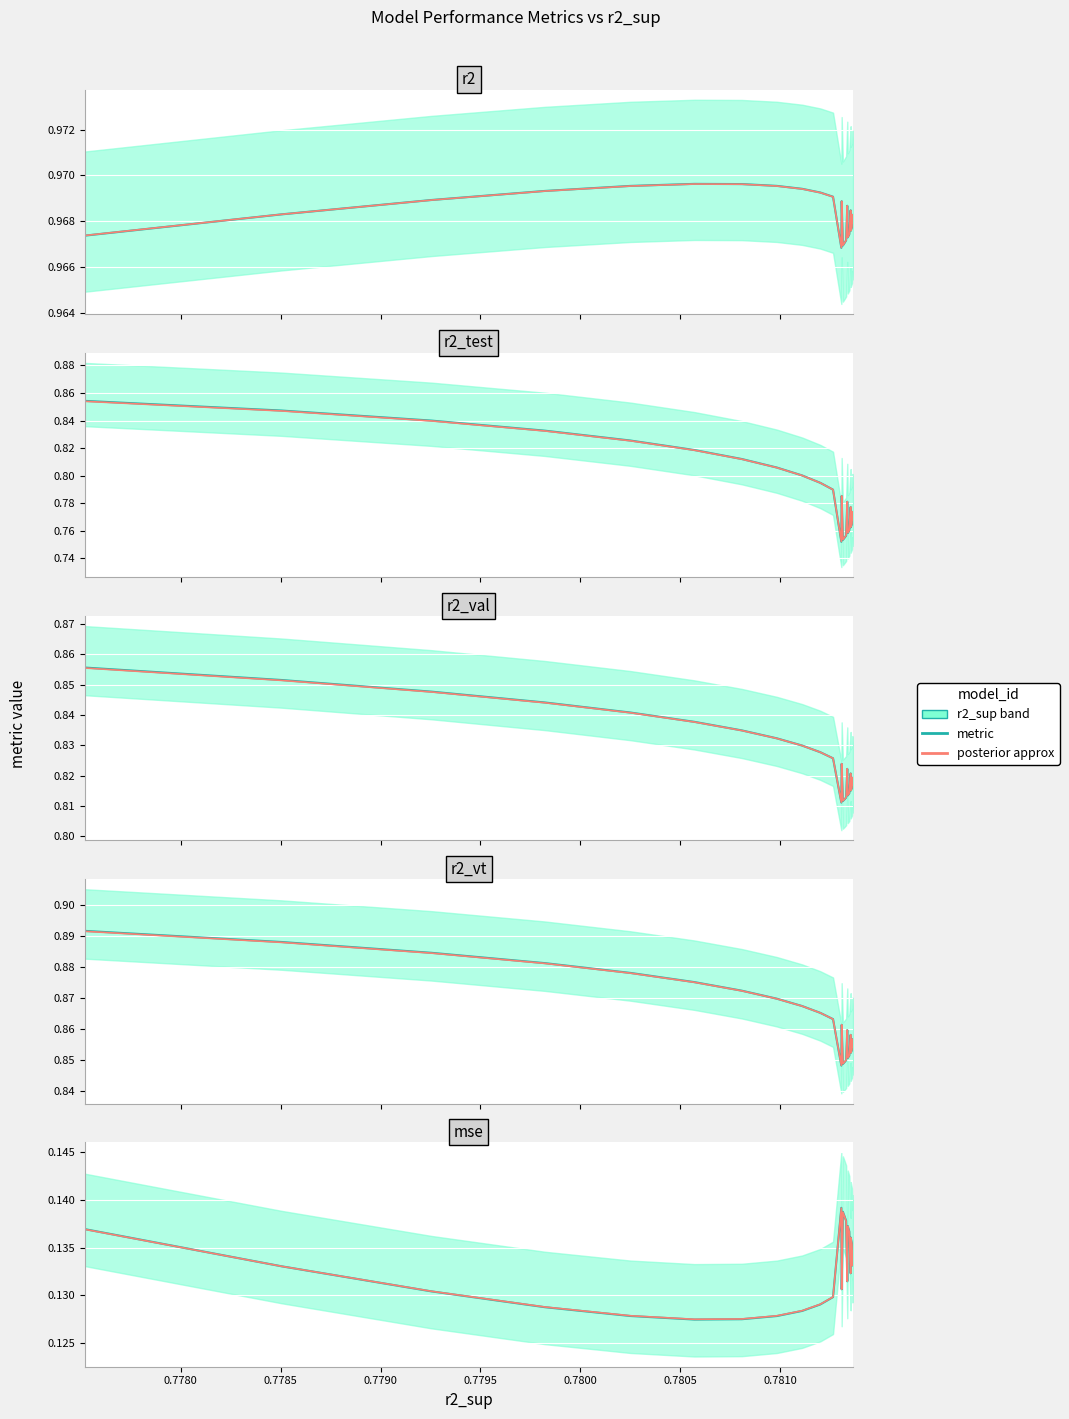

Between model_6_3_20 and model_6_3_21, which series saw the biggest shift?

r2_test